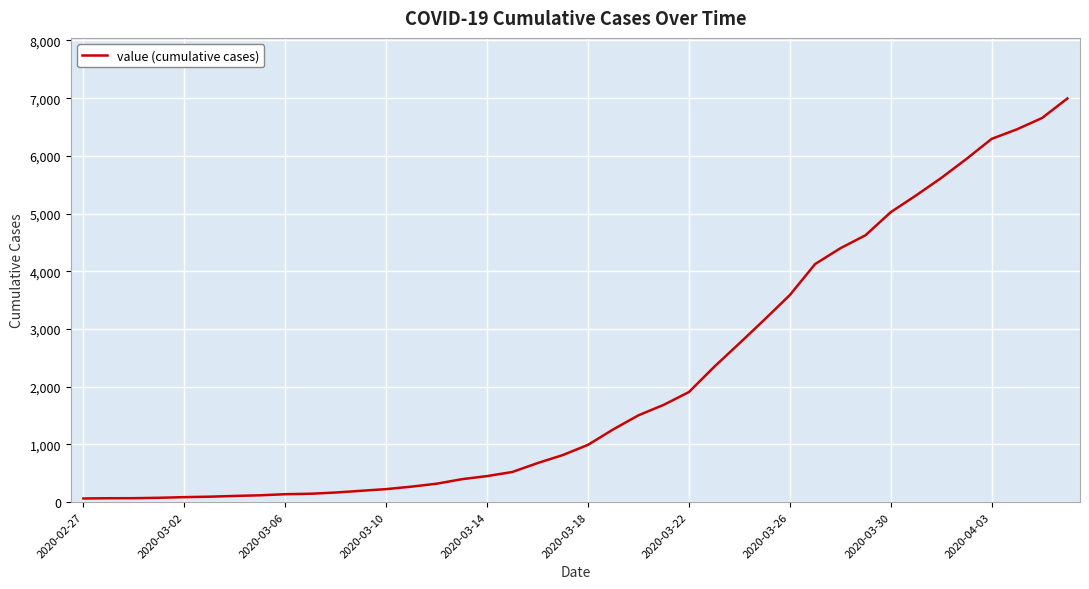

What is the greatest value displayed?

6995